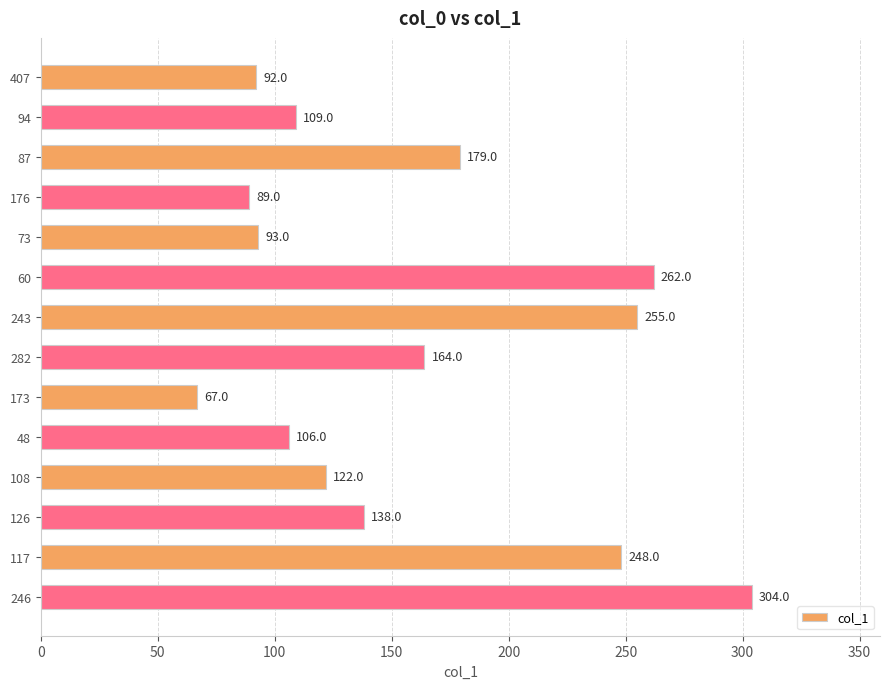

How many data points does each series have?

14